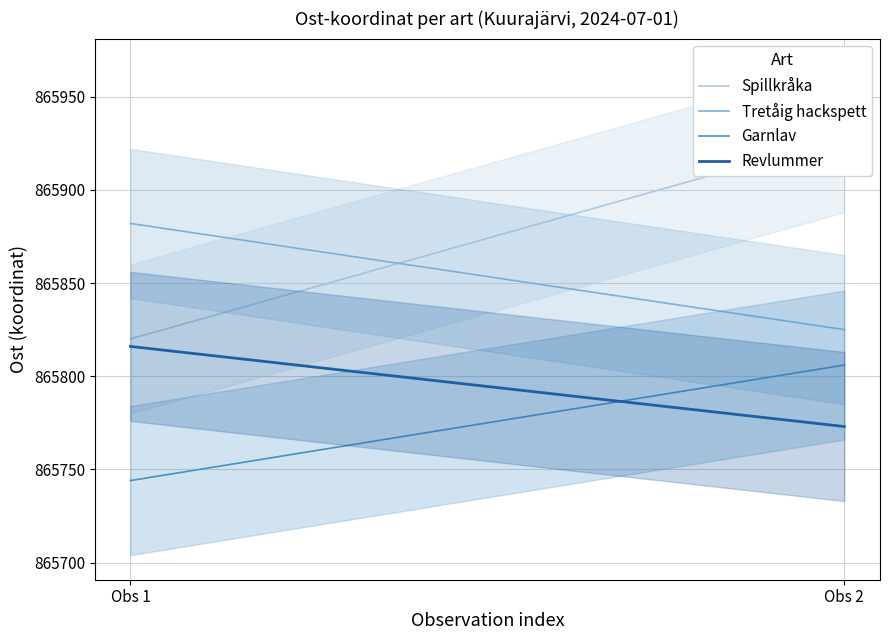

Which series has the largest total across all categories?

Spillkråka